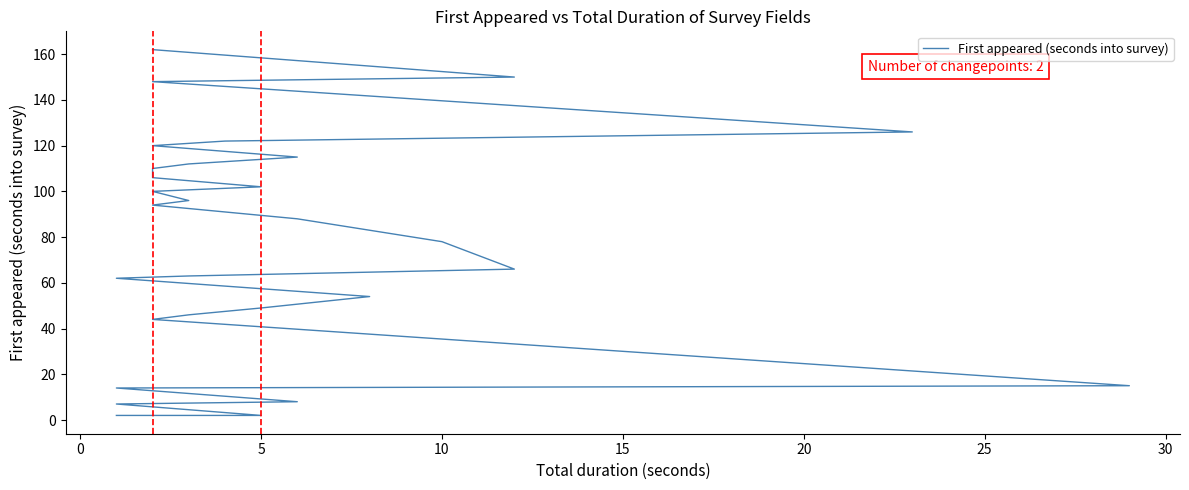

Does the chart display data point markers on the line(s)?

No